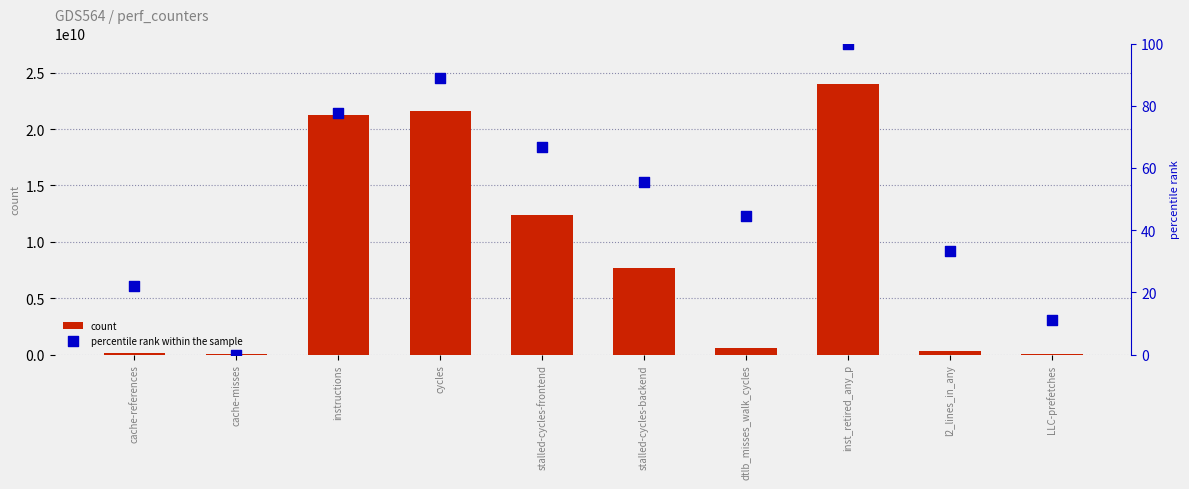

Which series reaches the minimum Y coordinate?

percentile rank within the sample